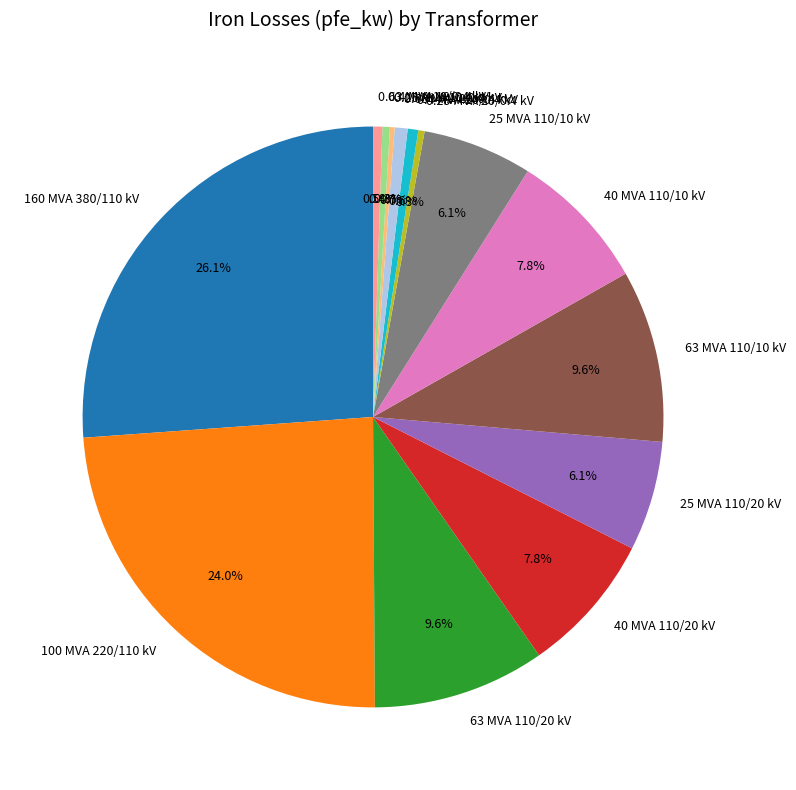

To the nearest percent, what is the difference between the largest and smallest slice percentages?

26%